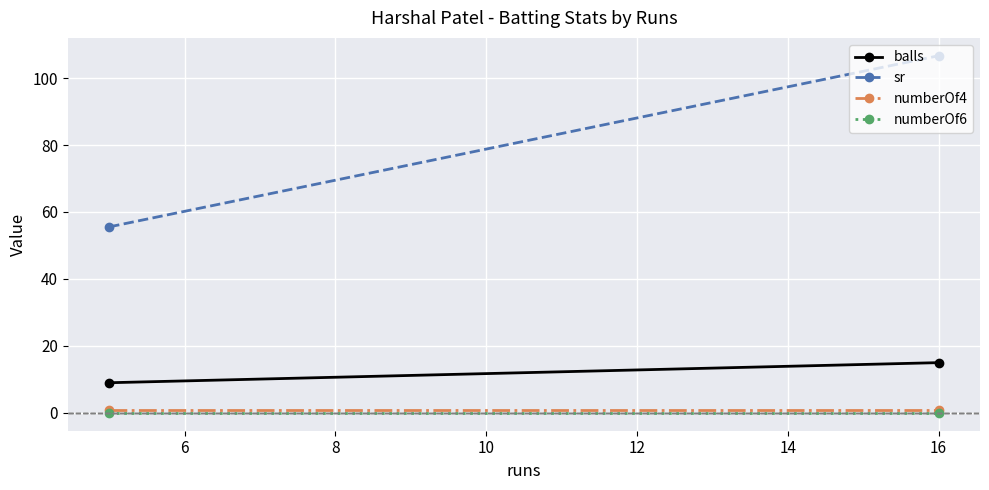

Reading left to right, what are all the values shown in this chart?

balls: 9.0	15.0
sr: 55.5	106.7
numberOf4: 1.0	1.0
numberOf6: 0.0	0.0